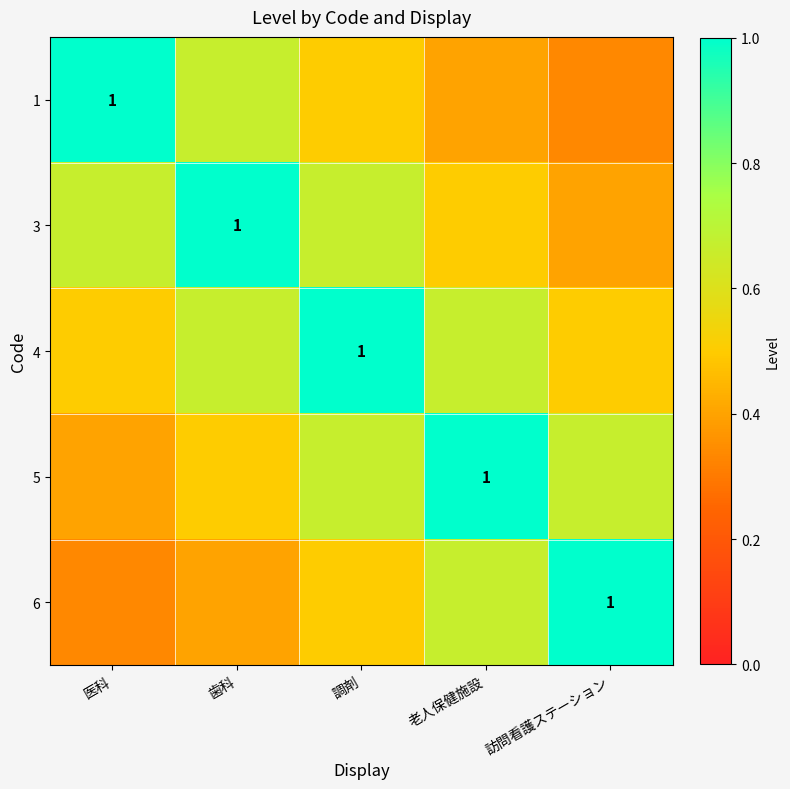

Rank the series at 調剤 from lowest to highest value.

1, 6, 3, 5, 4